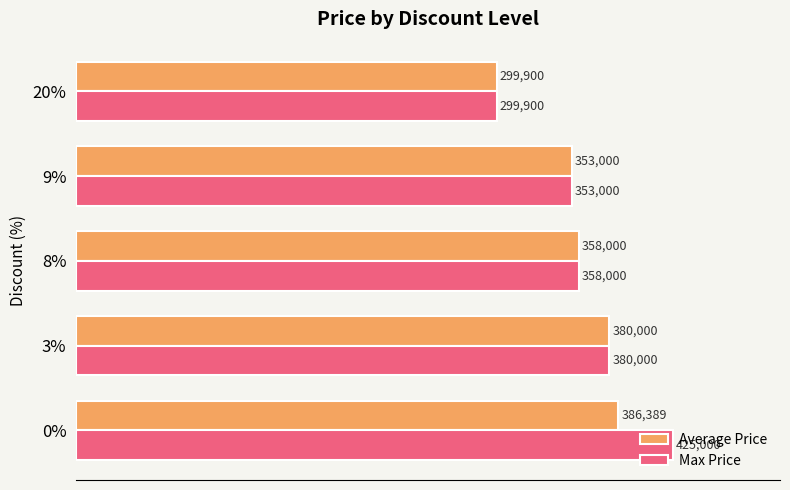

What is the maximum value for Average Price?

386389